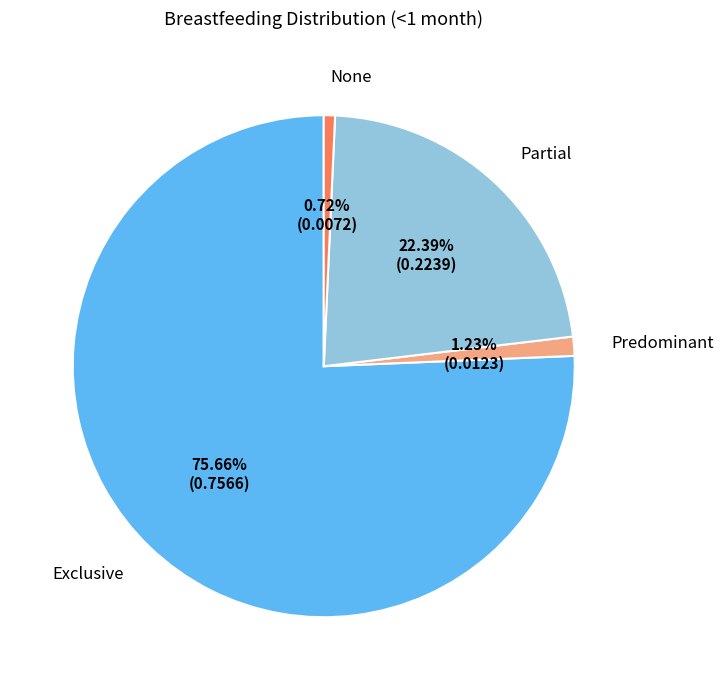

Which category has the smallest portion of the pie?

None